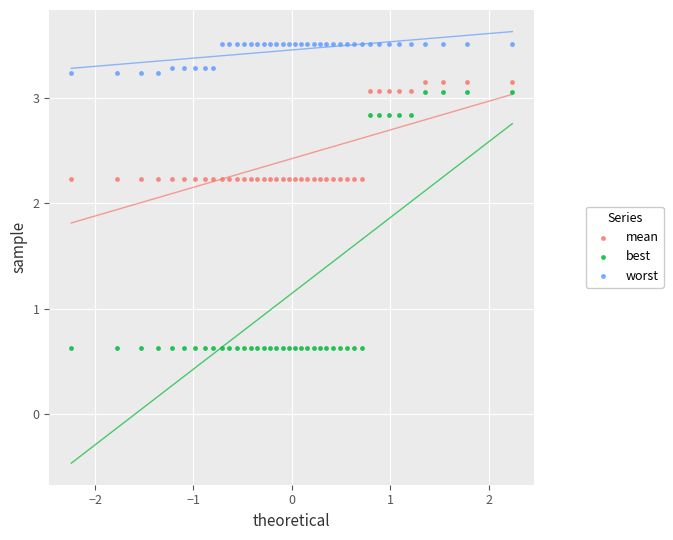

Which series contains the lowest Y value?

best